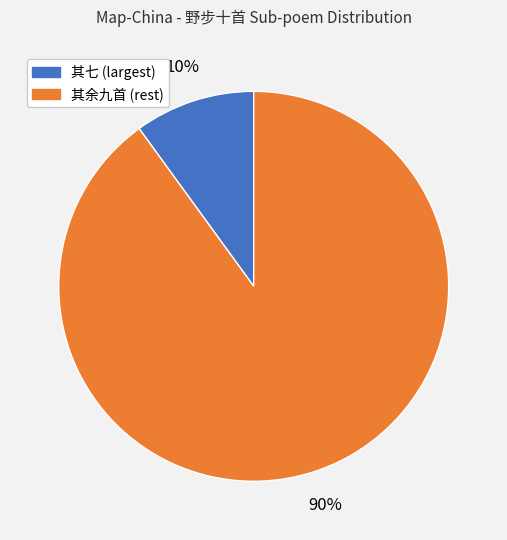

What is the largest slice in the pie chart?

其余九首 (rest)